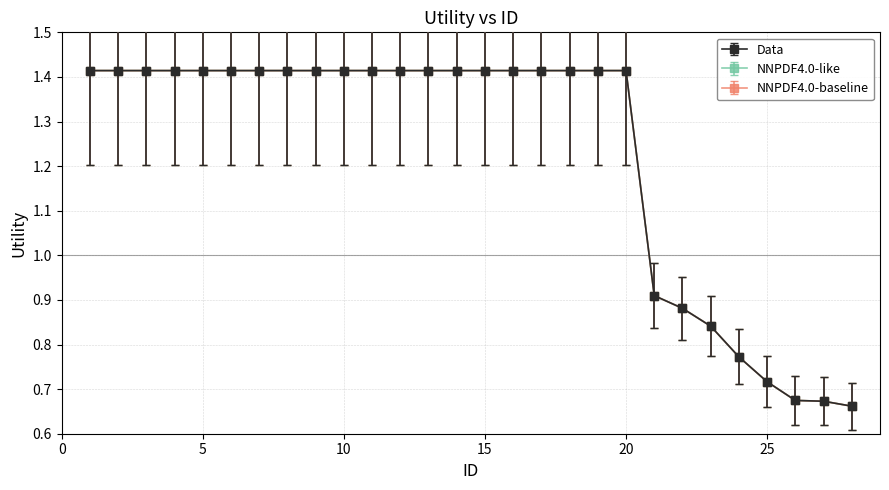

Does the chart have visible grid lines?

Yes